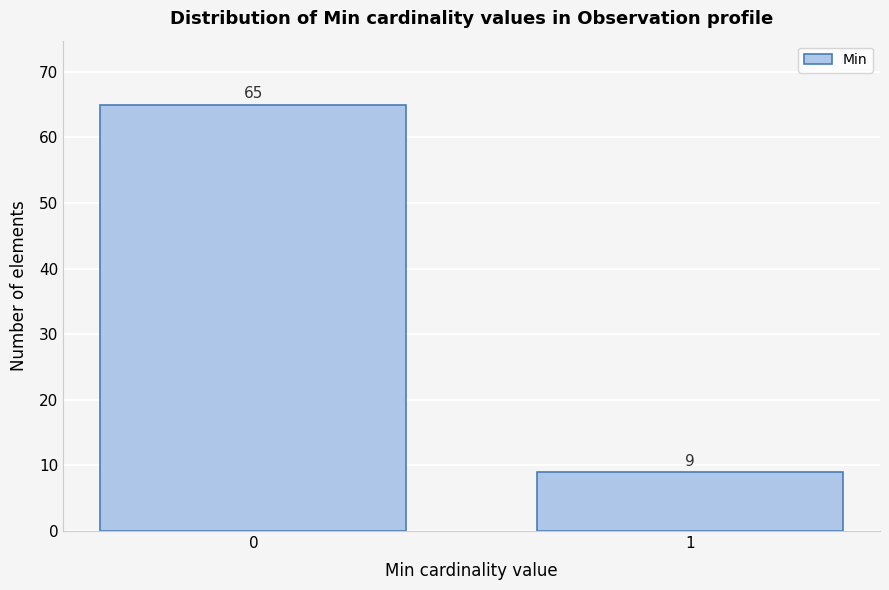

Reading left to right, list all the values displayed in this chart.

0=65	1=9